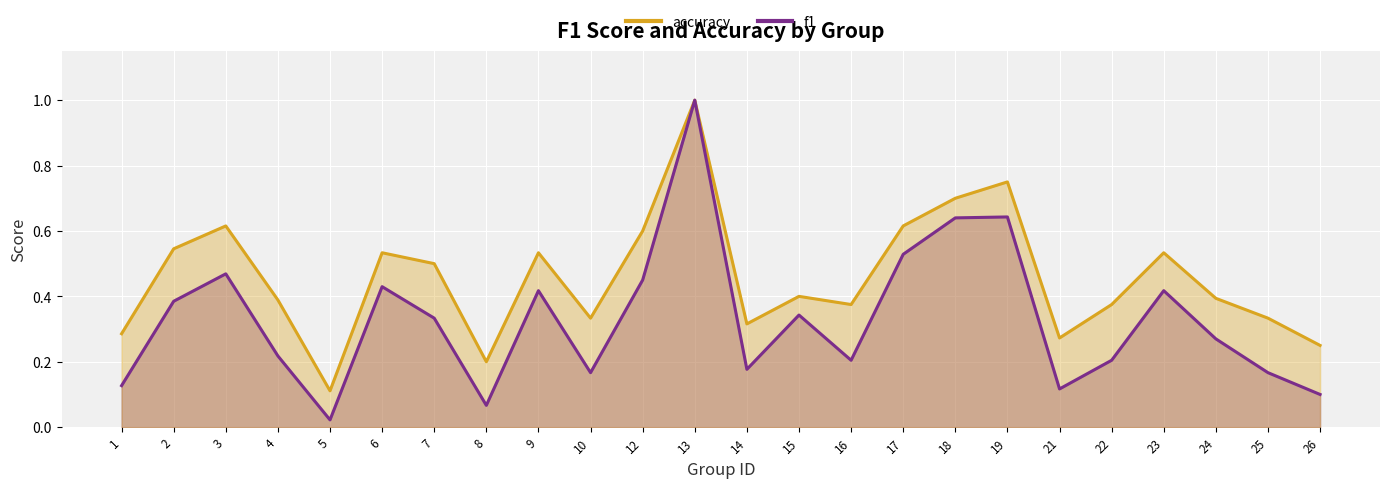

Which series has the largest range (max minus min)?

f1